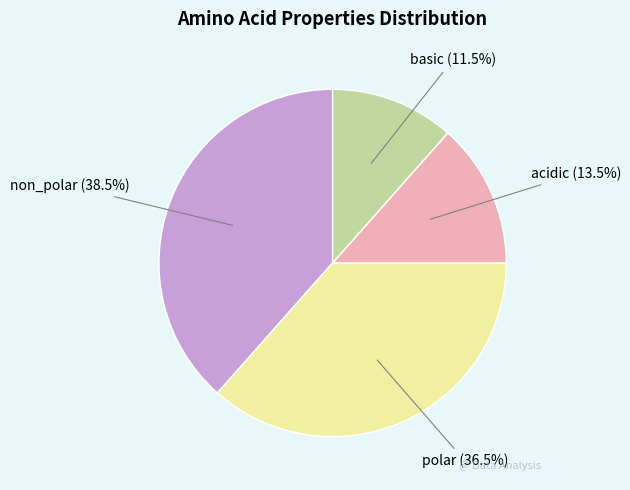

Which slice is the smallest?

basic